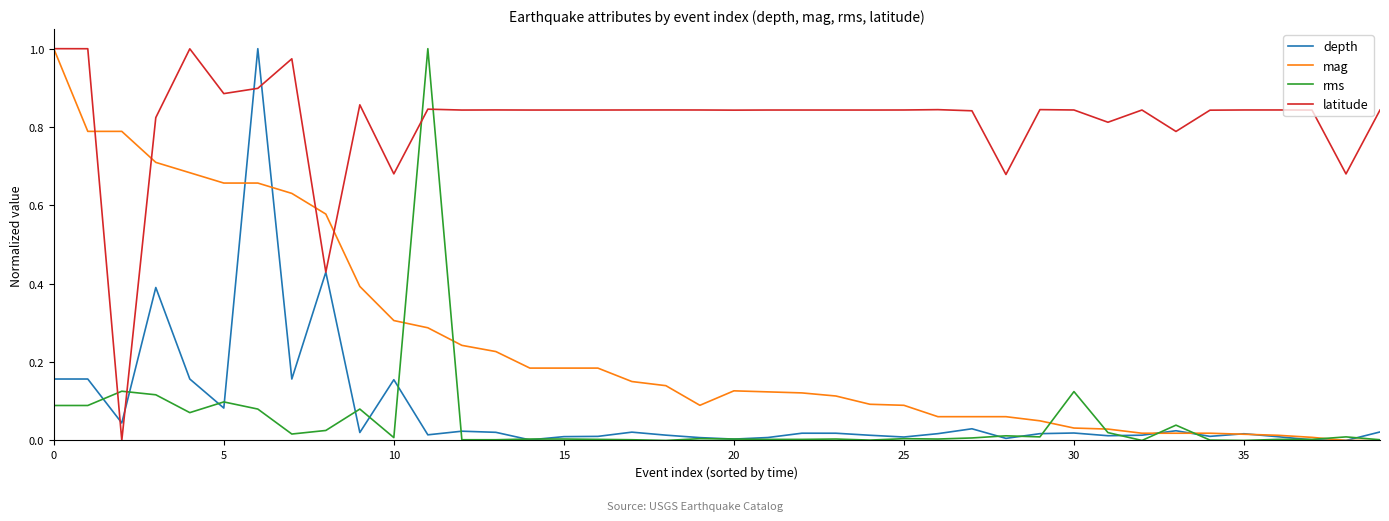

Which series has the largest total across all categories?

latitude